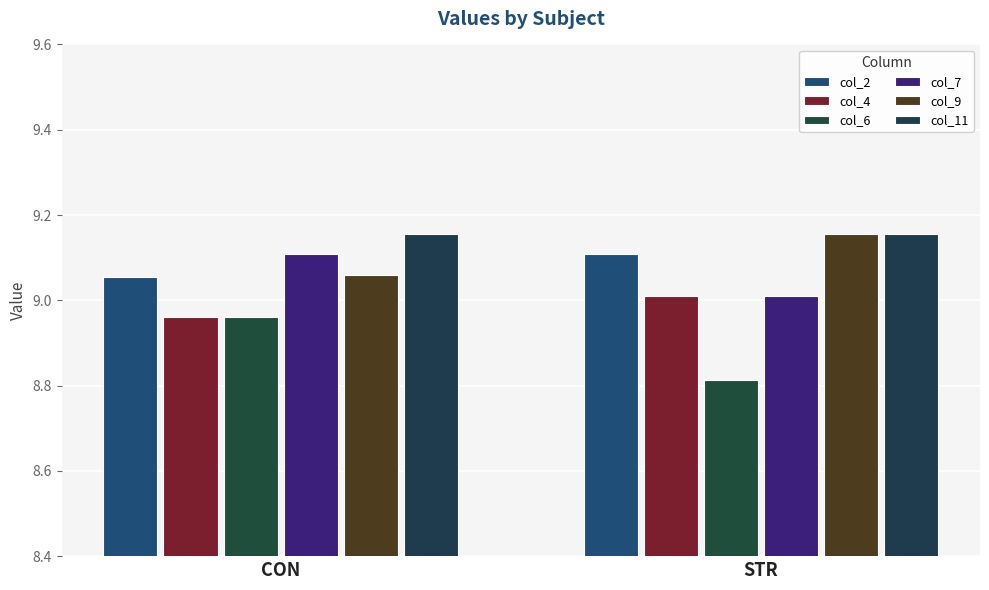

At which category does the chart reach its minimum across all series?

STR